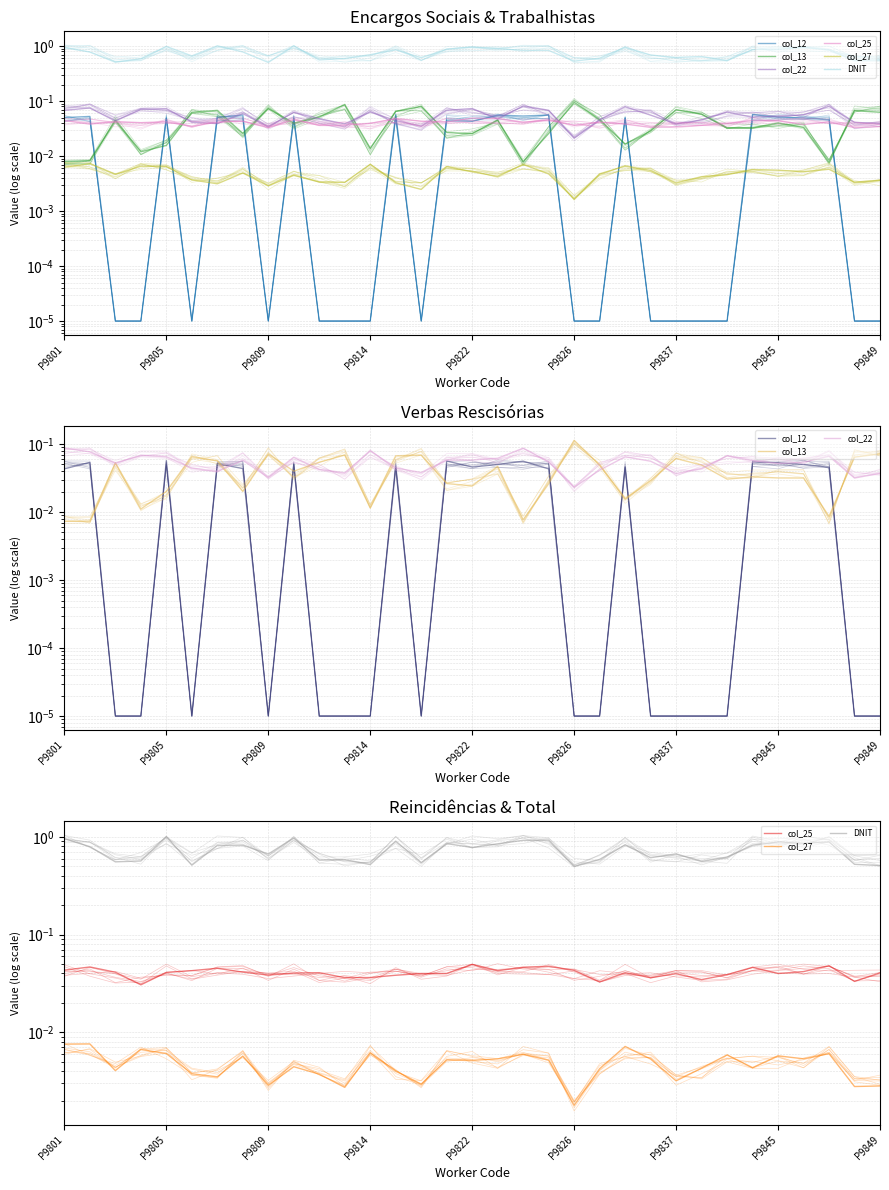

In col_12, how many points are lower than both neighbors (excluding endpoints)?

4